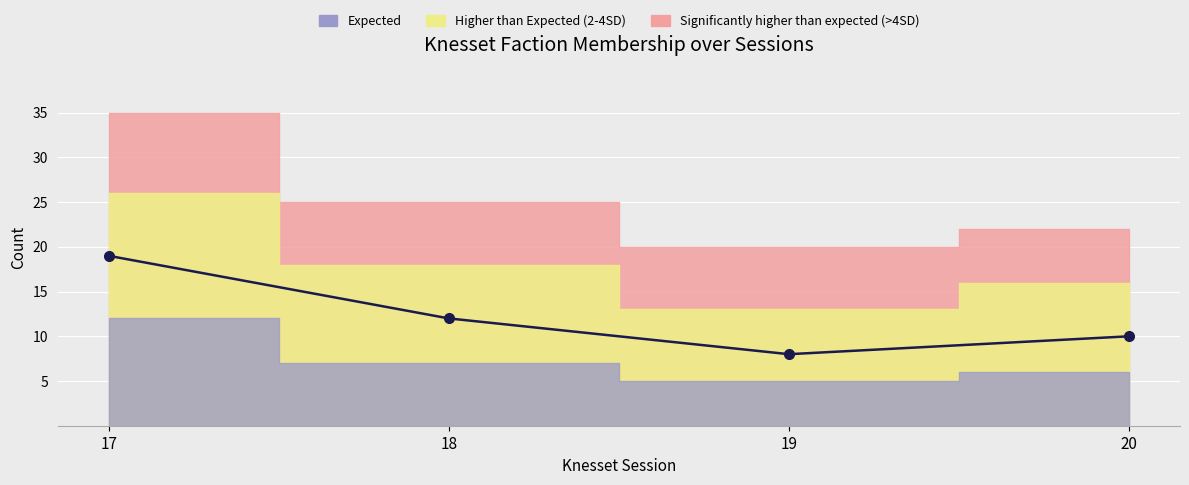

How many data points are above 12?

1